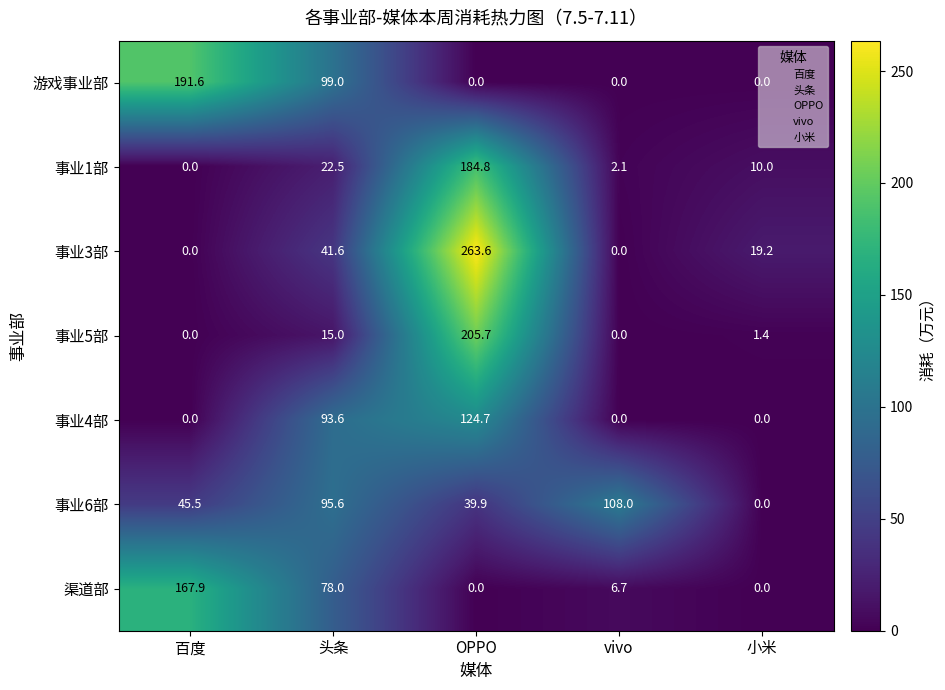

What is the total value across all series at 头条?

445.3